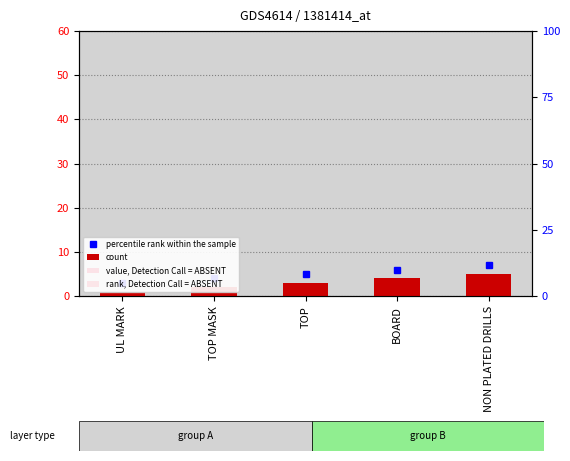

Which series has the largest total across all categories?

count